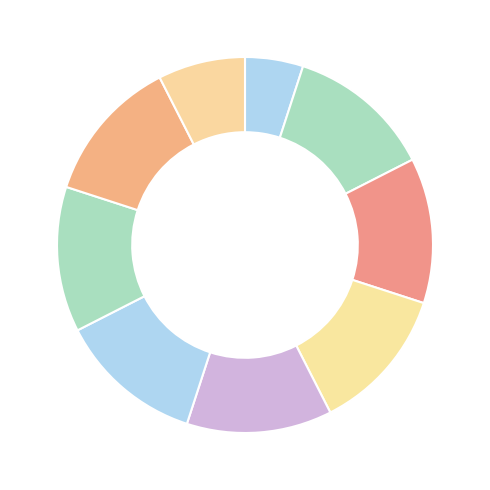

How many segments does this pie chart have?

9